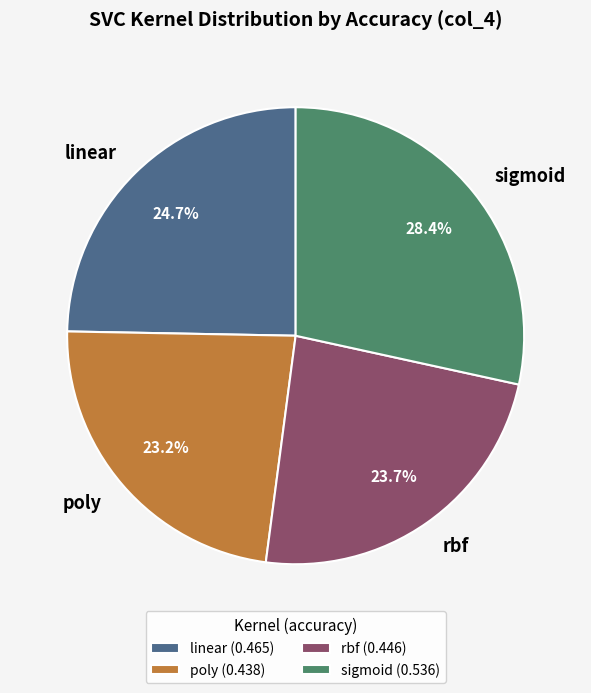

Does any single category account for the majority?

No